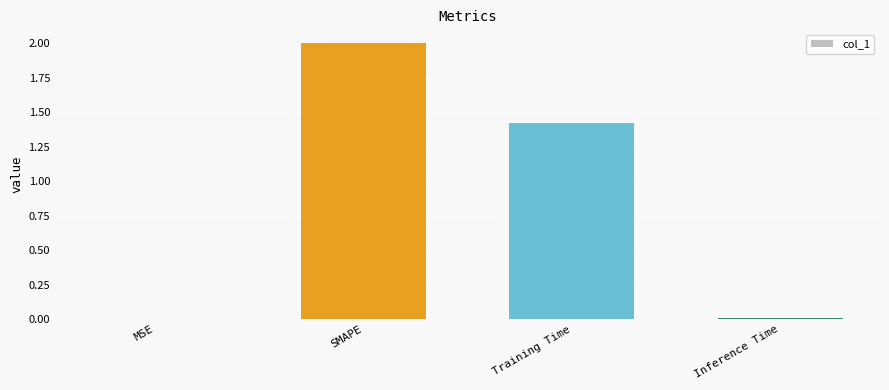

What is the change in value from SMAPE to Training Time?

-0.6